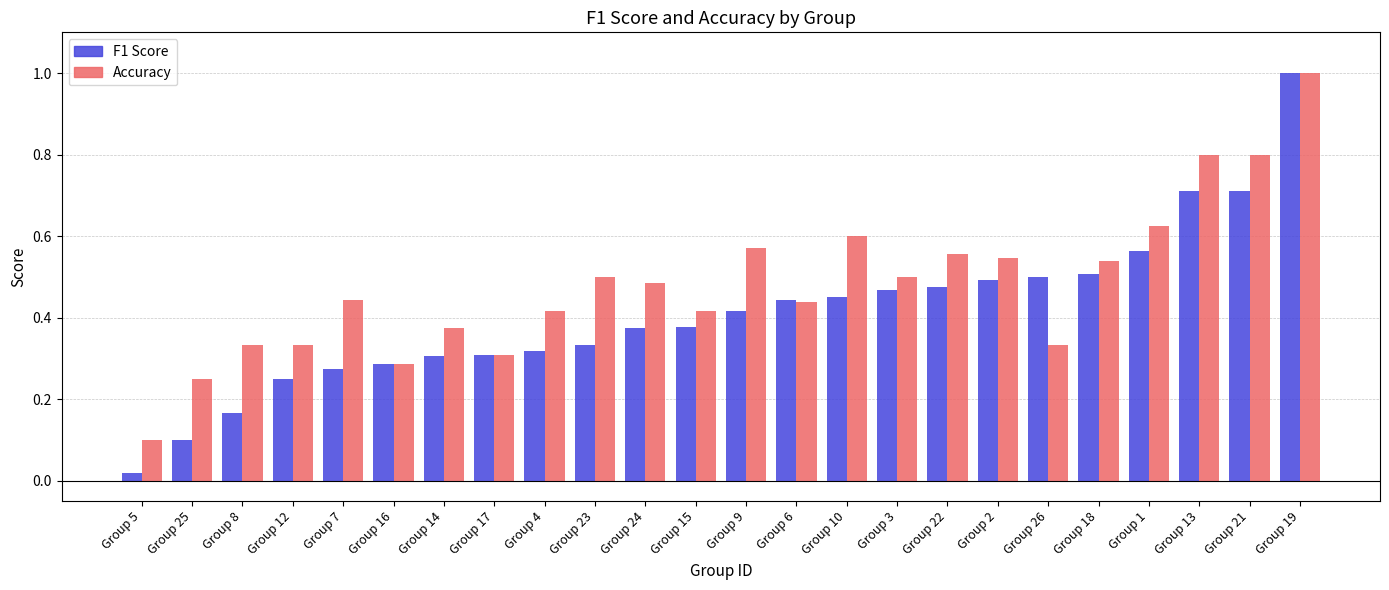

What is the difference between the maximum and second lowest values in the F1 Score series?

0.9